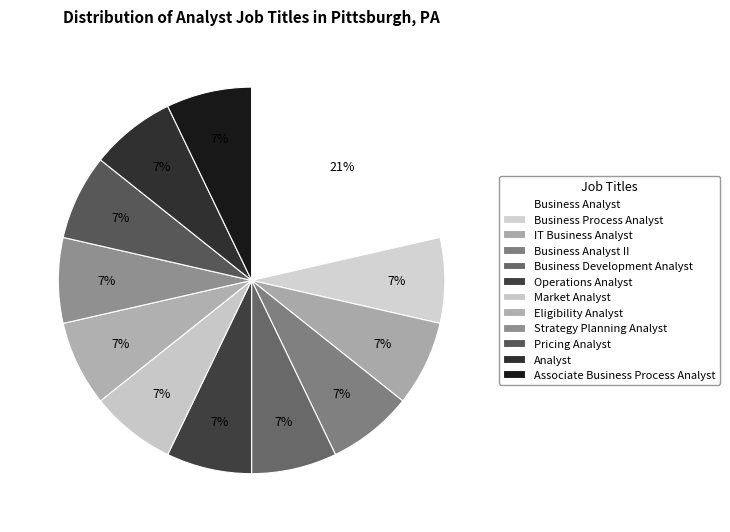

To the nearest percent, what portion does Business Analyst II represent?

7%